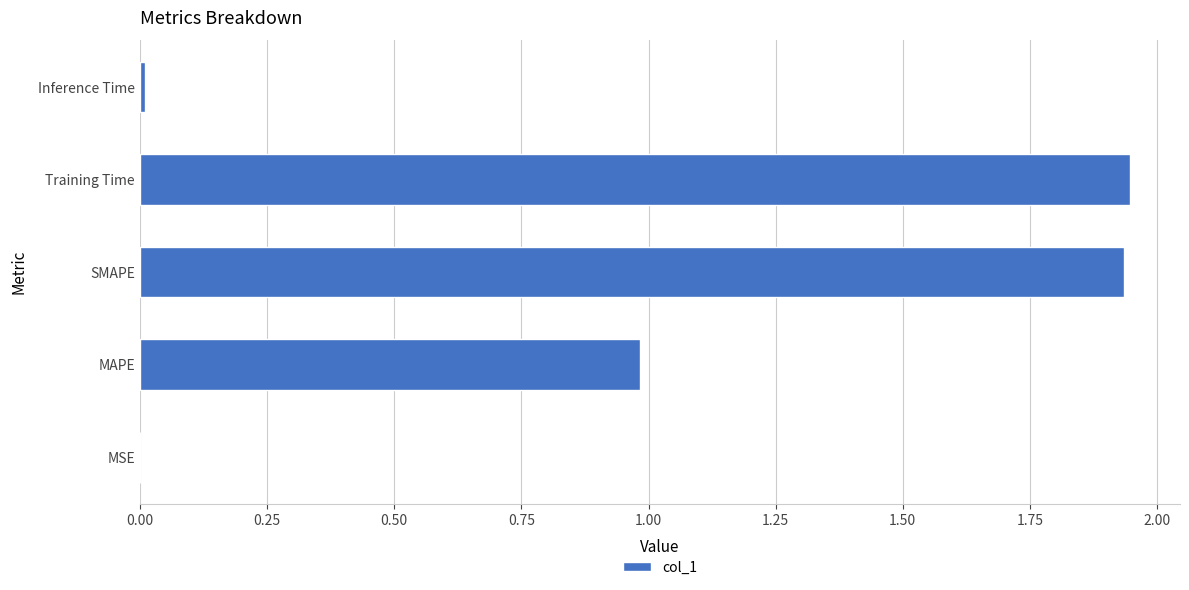

The value at SMAPE is 0.7. True or false?

False